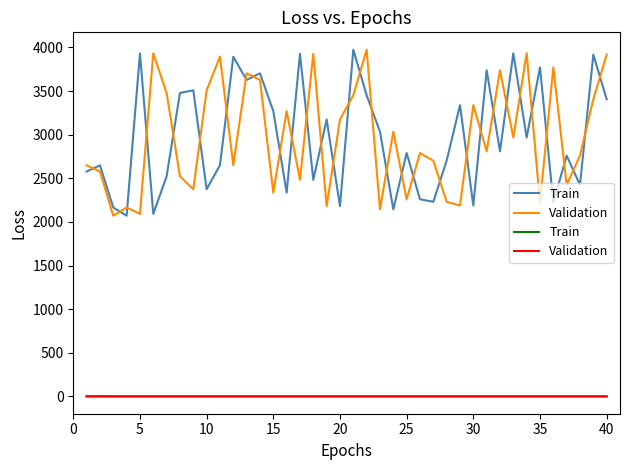

Does the chart display data point markers on the line(s)?

No